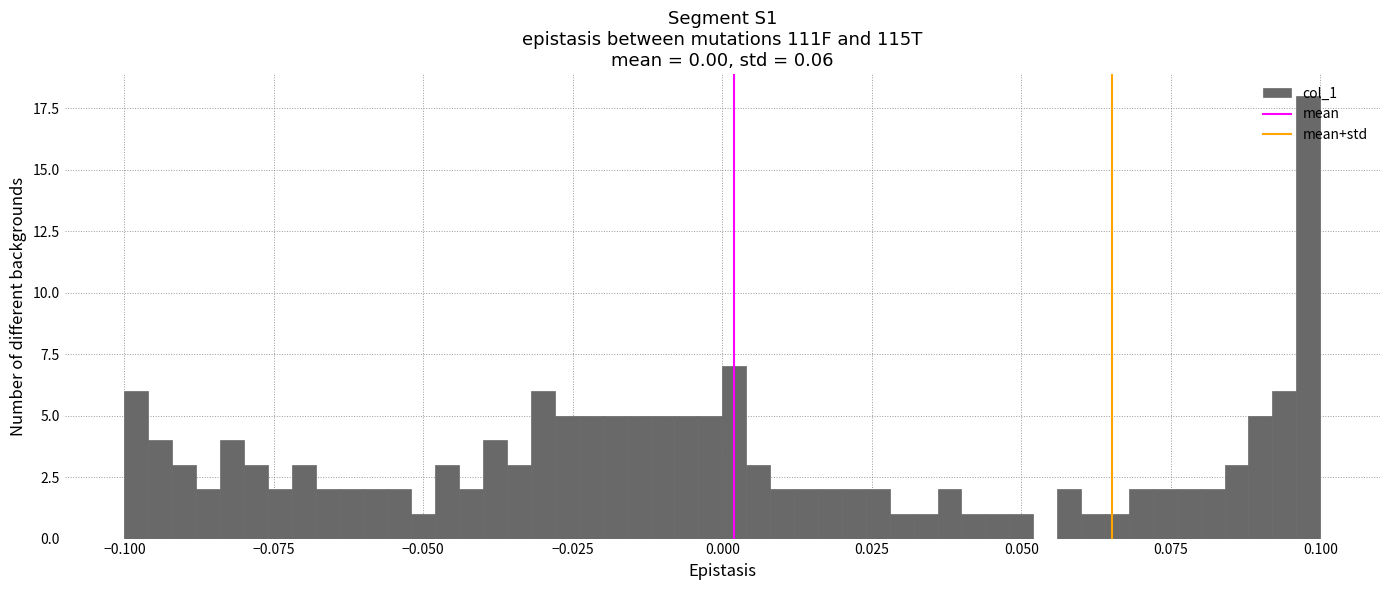

Read against the x-axis, roughly where is the centre of the tallest bar?

0.100